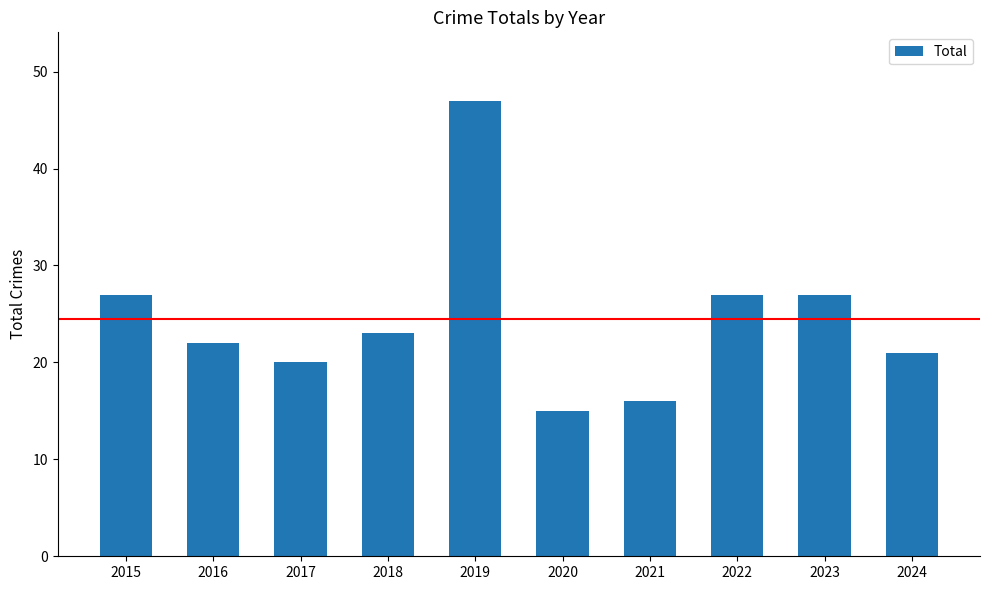

What is the maximum value shown in the chart?

47